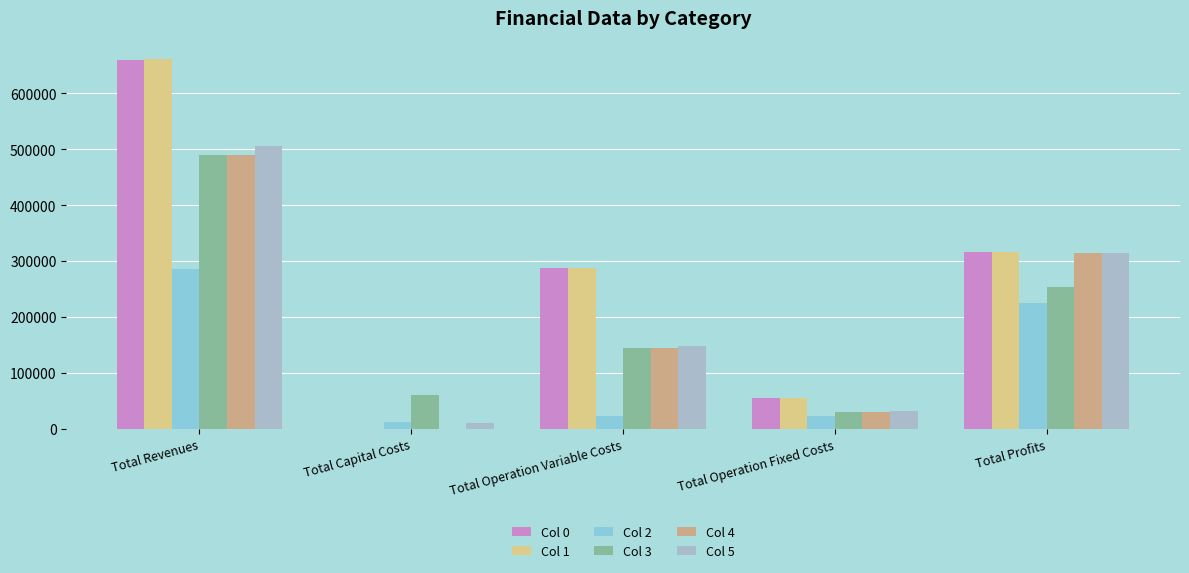

How many groups of bars are there?

5